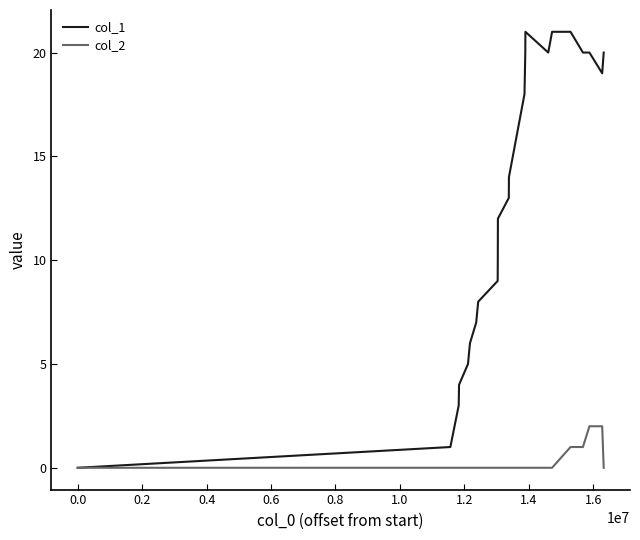

Which series has the largest total across all categories?

col_1